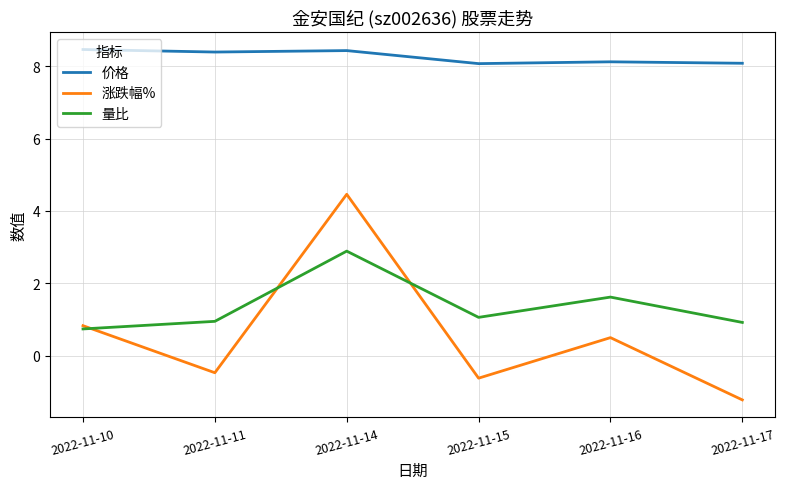

Is it true that 价格 equals 1.9 at 2022-11-10?

False